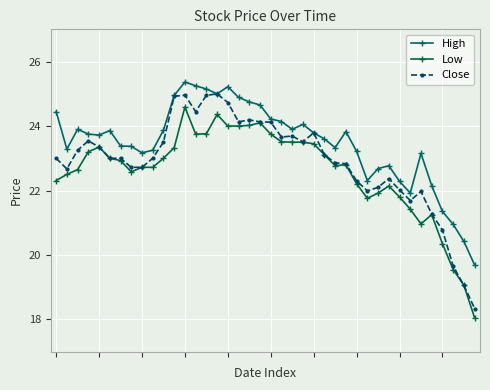

At which category is the sum across all series the highest?

12